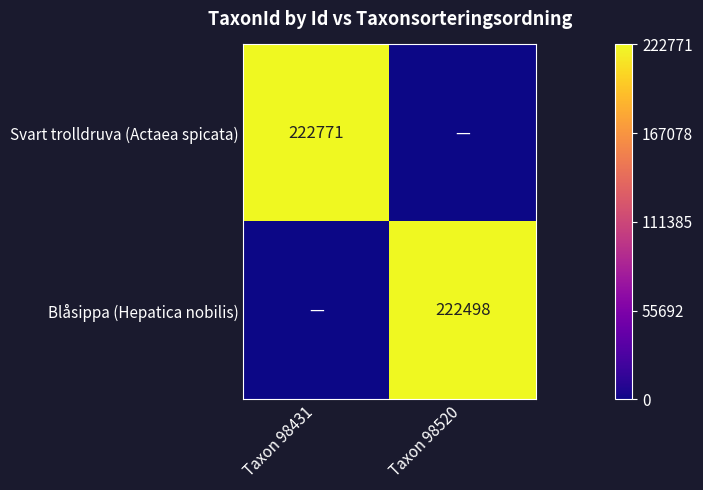

How many series are shown in this chart?

2